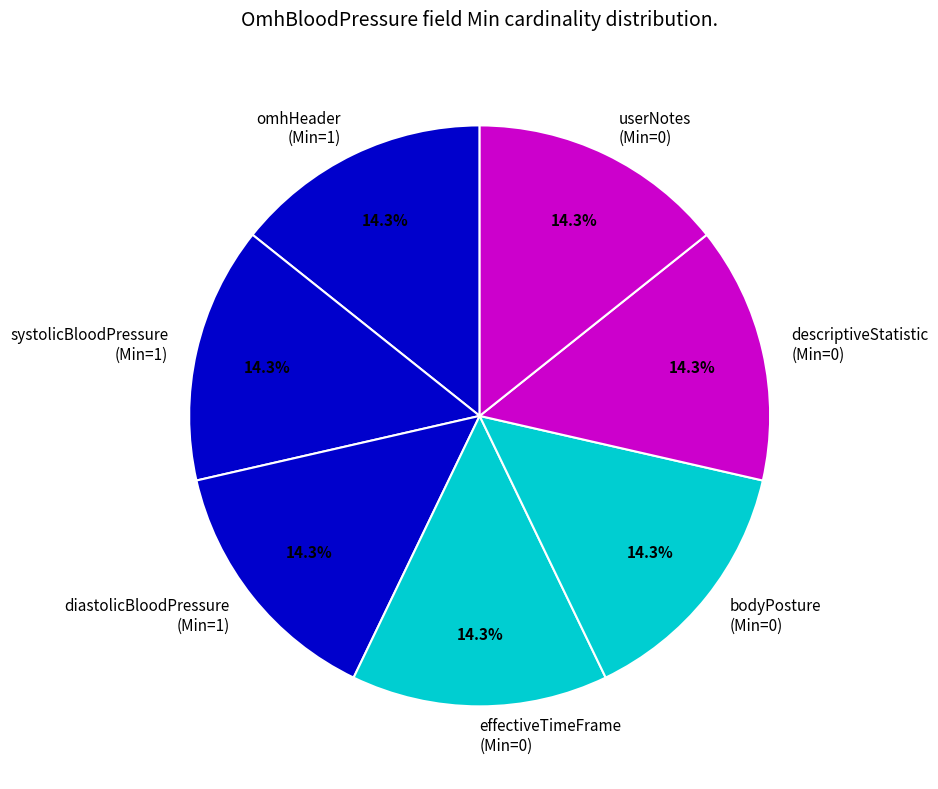

Approximately how many times larger is the value at systolicBloodPressure (Min=1) compared to userNotes (Min=0)?

1.0